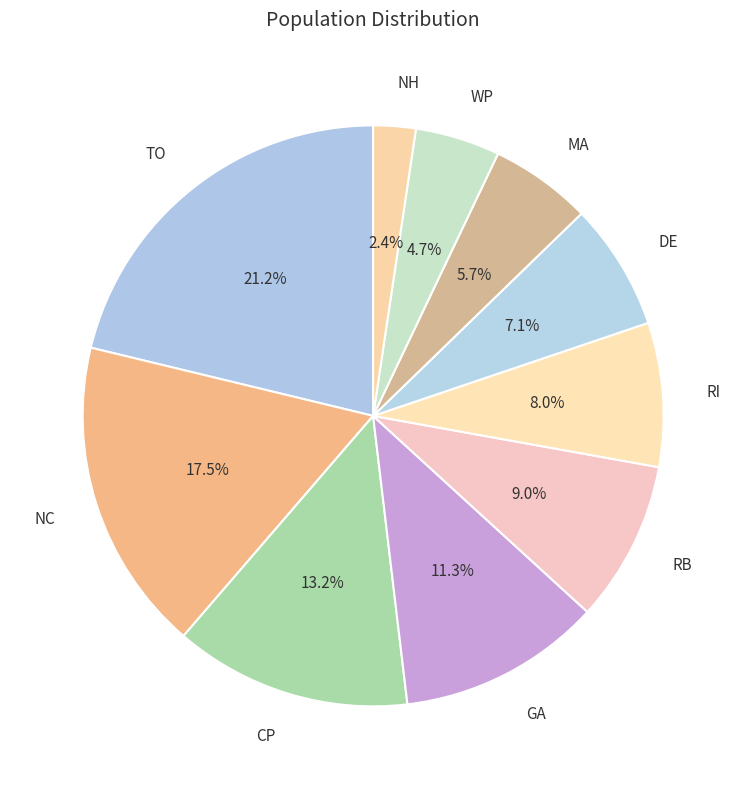

What percentage is NOT represented by NH?

97.6%